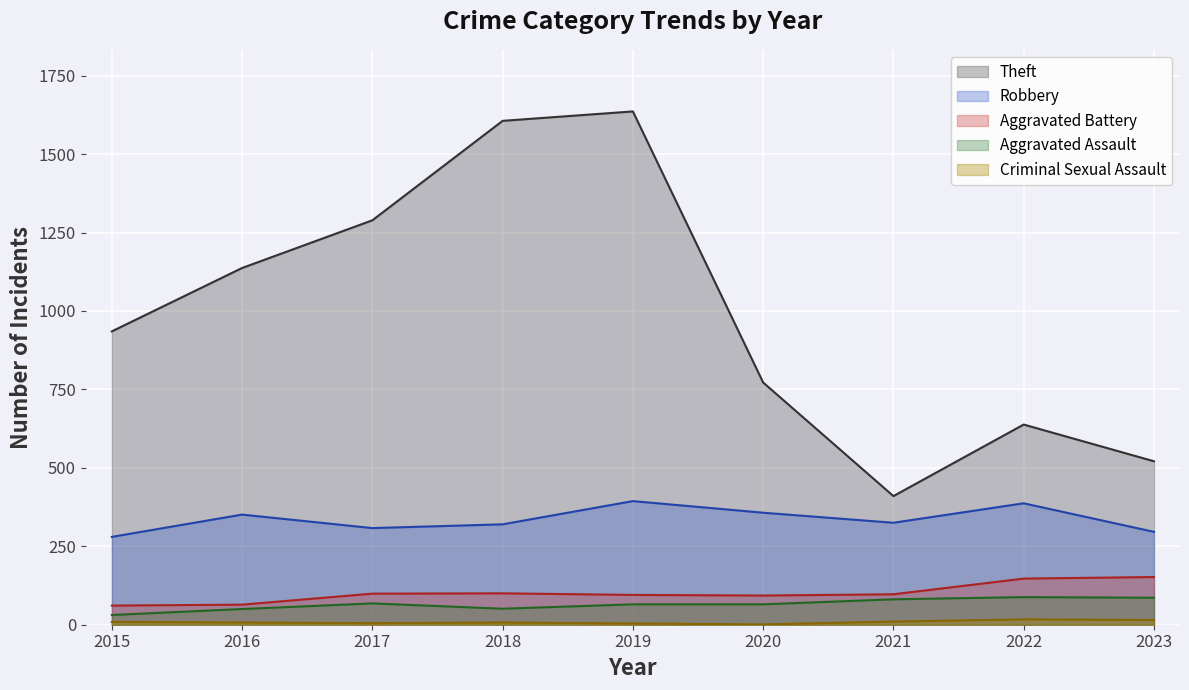

How many lines are shown in the chart?

5